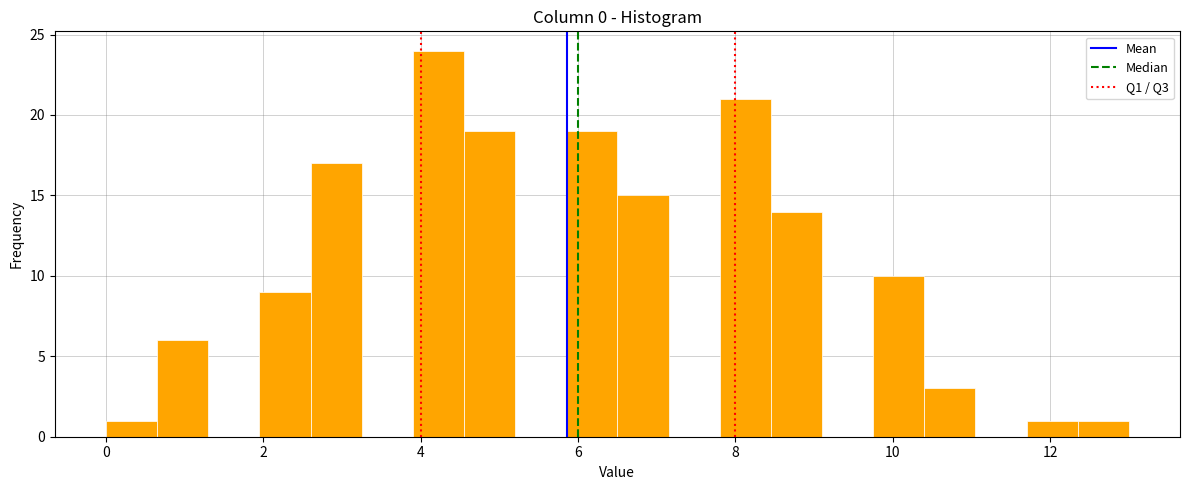

Read against the x-axis, roughly where is the centre of the tallest bar?

4.2